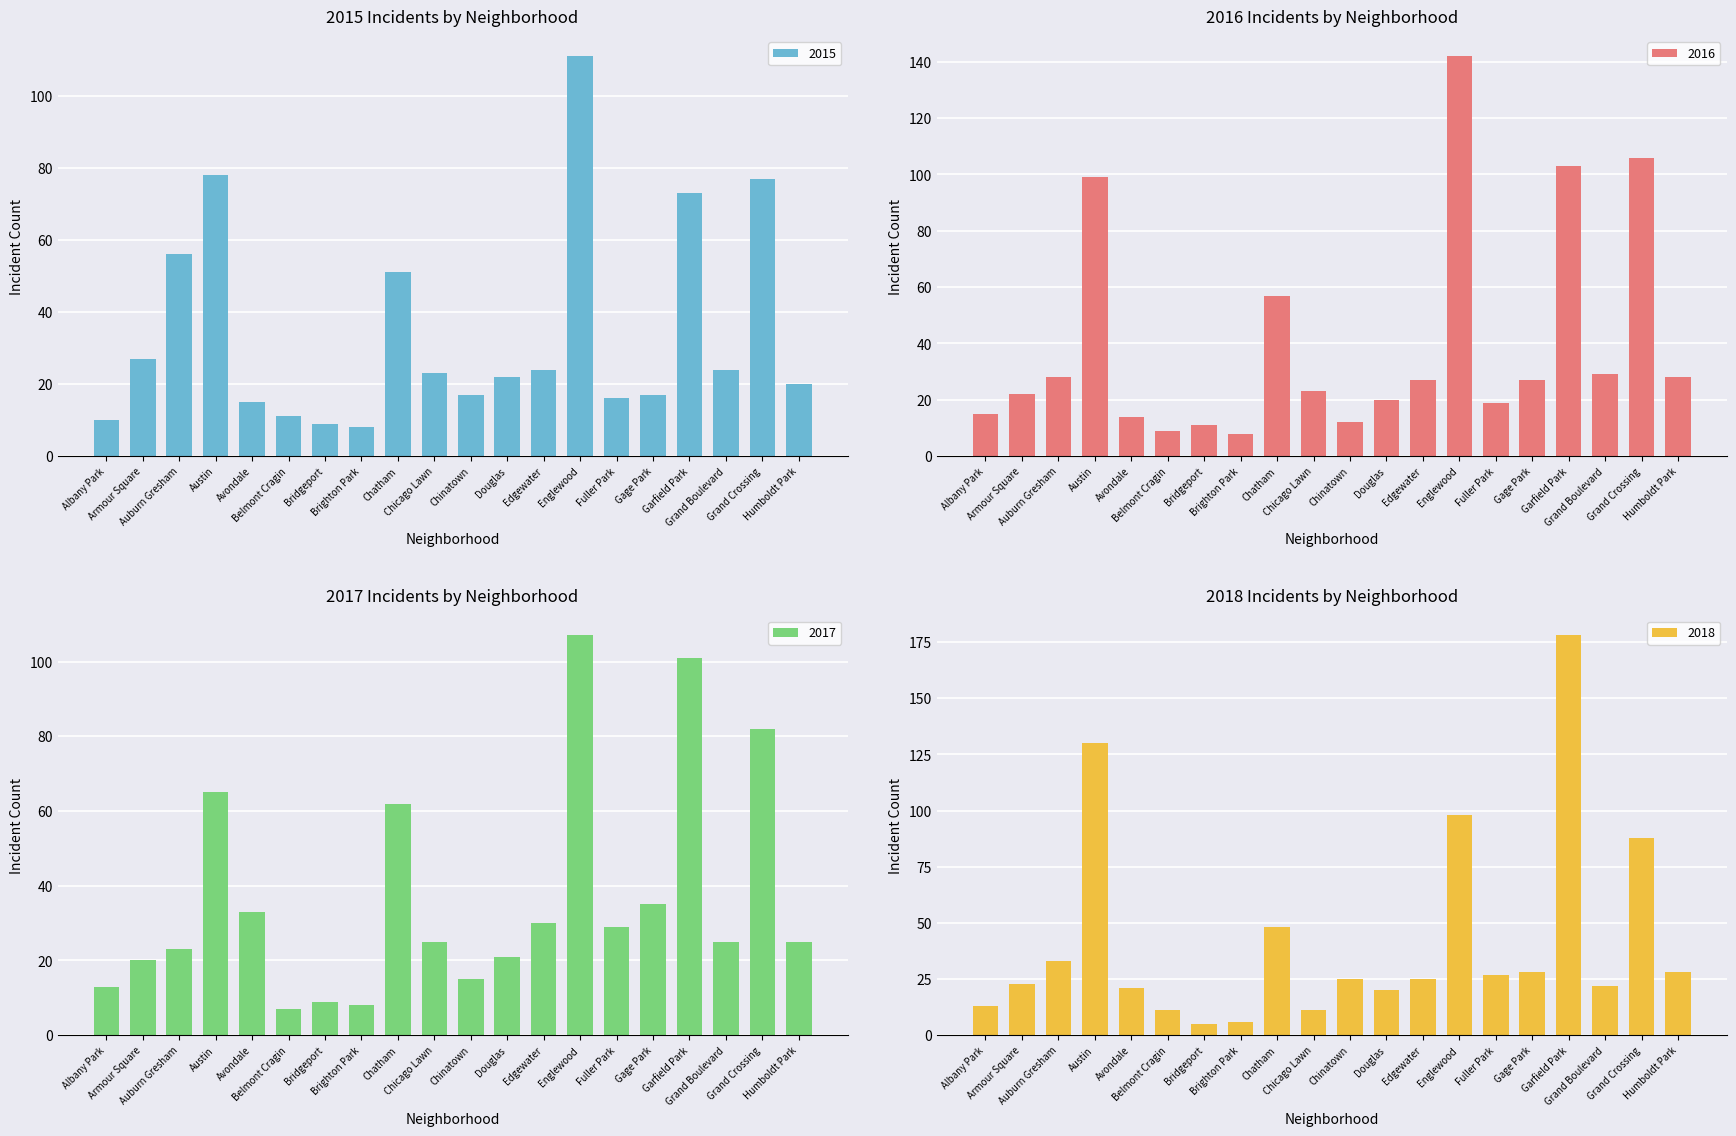

Rank the series by their maximum value, from highest to lowest.

2018, 2016, 2015, 2017